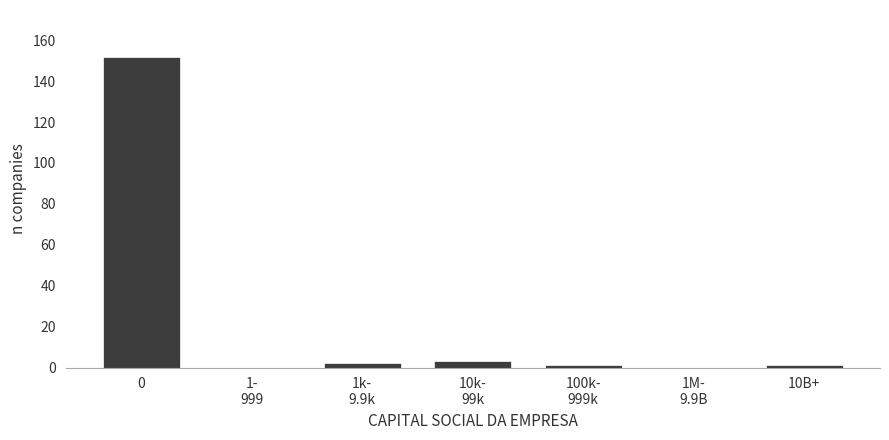

What is the sum of all values?

159